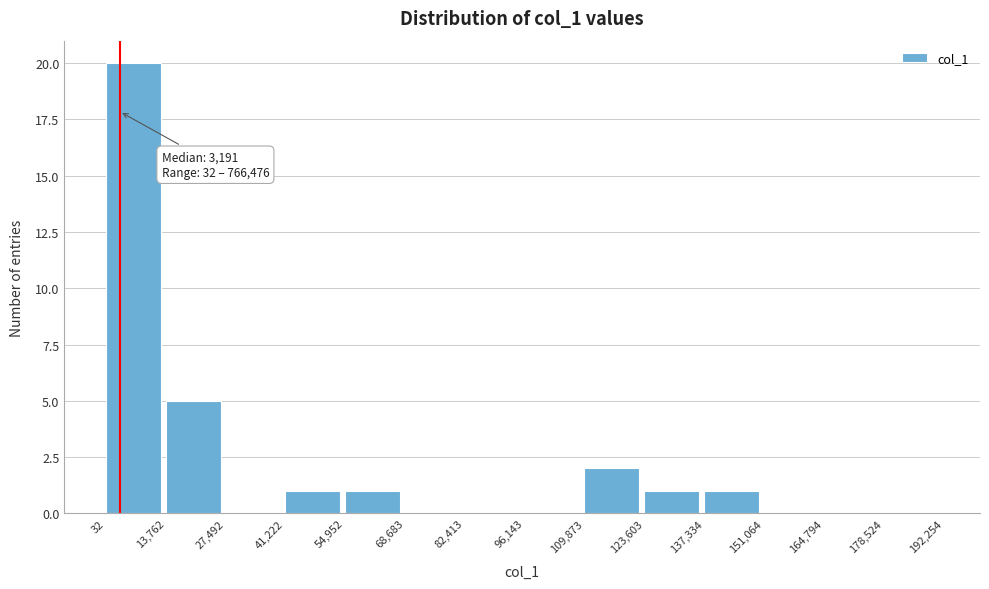

Which range on the x-axis has the tallest bar?

32 to 13,762